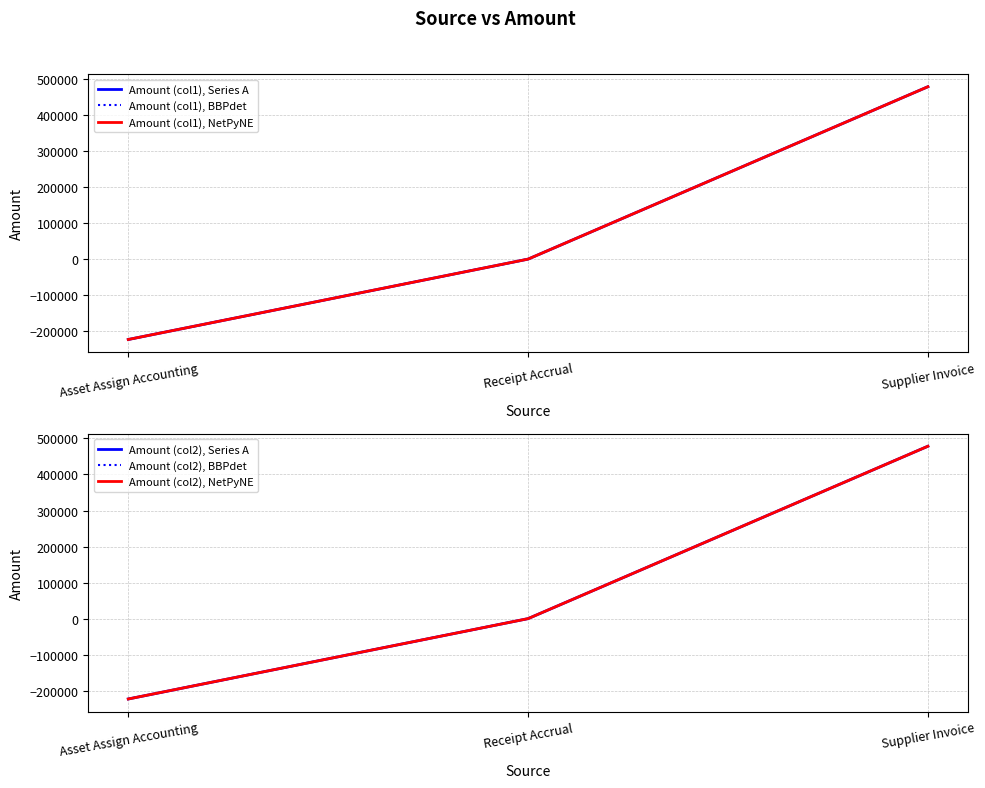

Reading right to left, extract all data points from this chart.

Amount (col1), Series A: Supplier Invoice=478442.8	Receipt Accrual=0.0	Asset Assign Accounting=-223062.0
Amount (col1), BBPdet: Supplier Invoice=478442.8	Receipt Accrual=0.0	Asset Assign Accounting=-223062.0
Amount (col1), NetPyNE: Supplier Invoice=478442.8	Receipt Accrual=0.0	Asset Assign Accounting=-223062.0
Amount (col2), Series A: Supplier Invoice=478442.8	Receipt Accrual=0.0	Asset Assign Accounting=-223062.0
Amount (col2), BBPdet: Supplier Invoice=478442.8	Receipt Accrual=0.0	Asset Assign Accounting=-223062.0
Amount (col2), NetPyNE: Supplier Invoice=478442.8	Receipt Accrual=0.0	Asset Assign Accounting=-223062.0